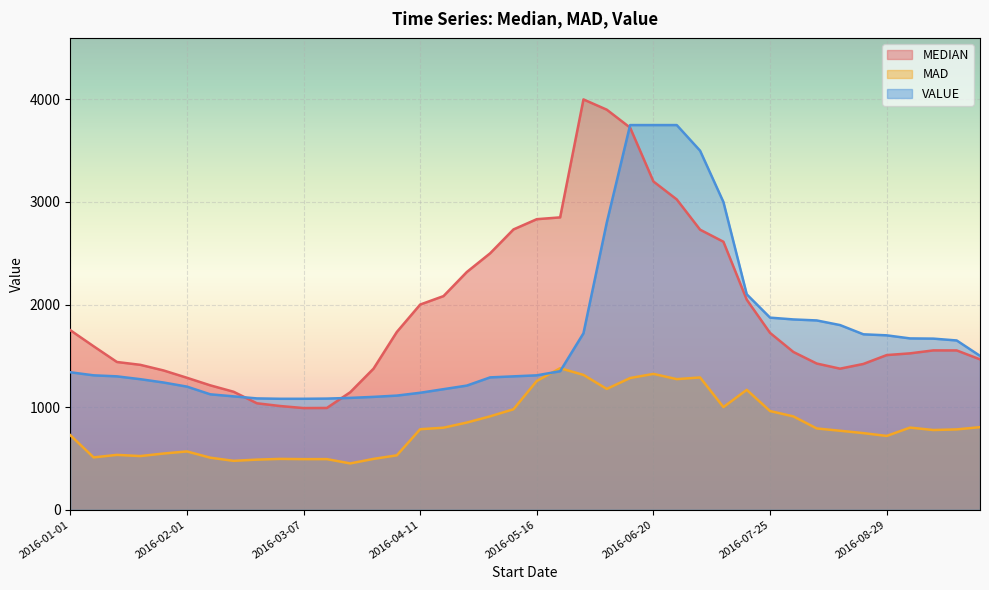

What is the approximate value of VALUE at 2016-04-11?

1140.0